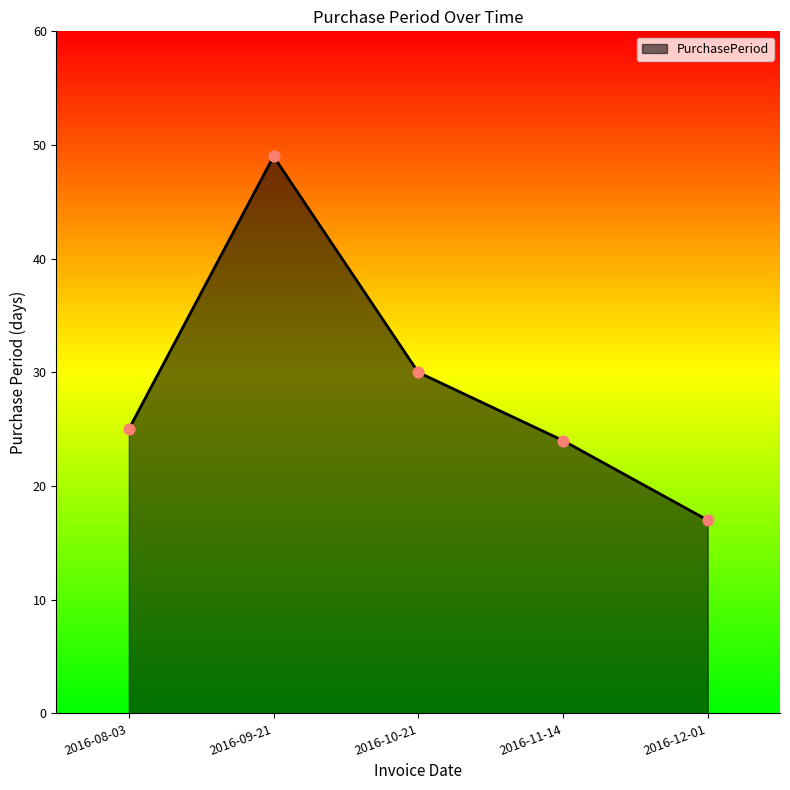

Which has a higher value, 2016-09-21 or 2016-11-14?

2016-09-21